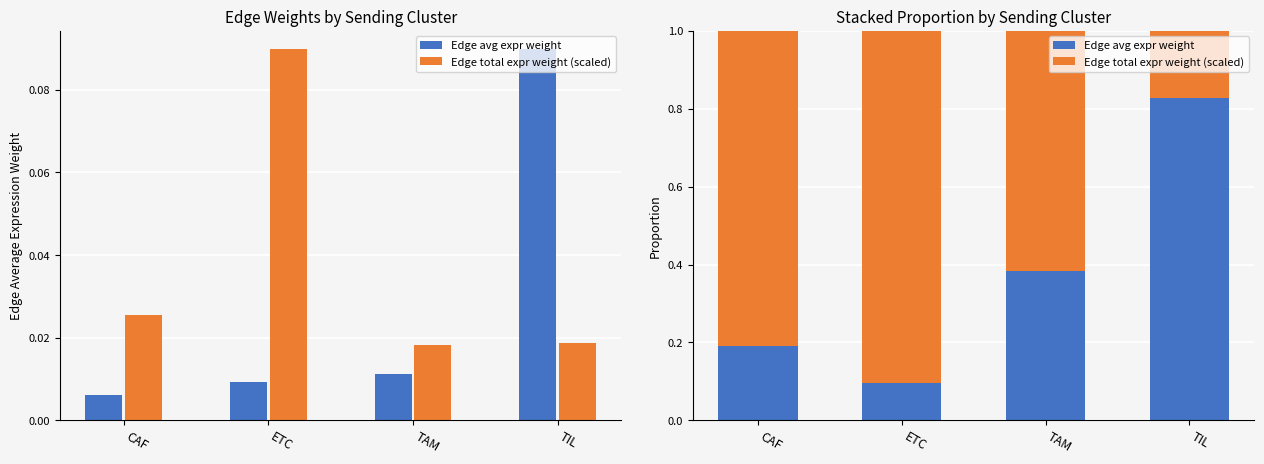

Which series has the largest total across all categories?

Edge total expr weight (scaled)